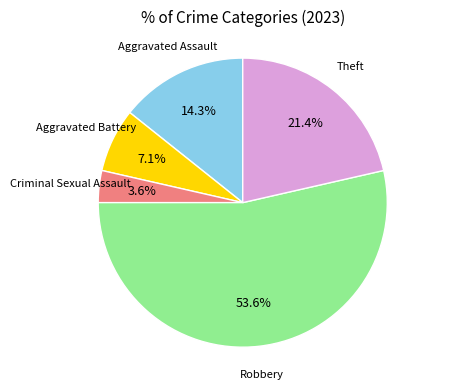

Does any single category account for the majority?

Yes